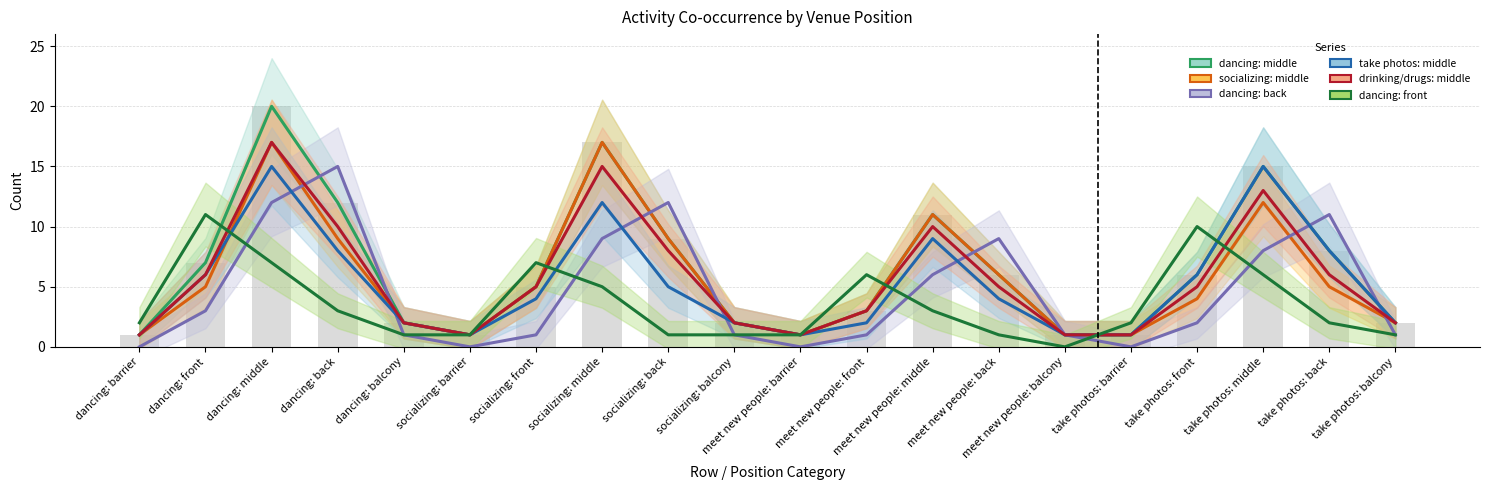

Which has a higher value, dancing: middle or take photos: back?

dancing: middle